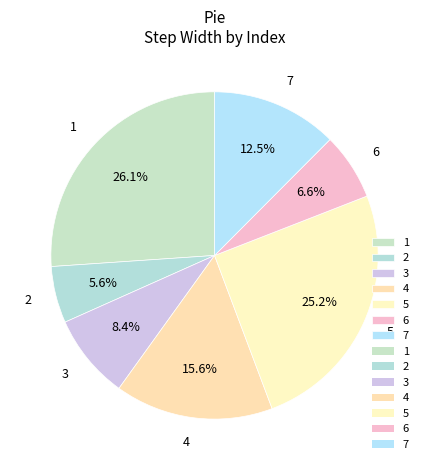

How many slices are in this pie chart?

7